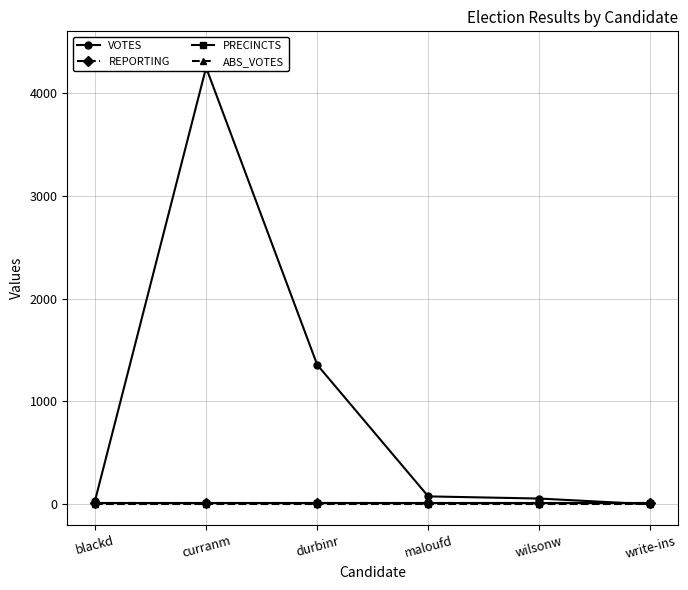

Which category has the lowest value across all series?

write-ins